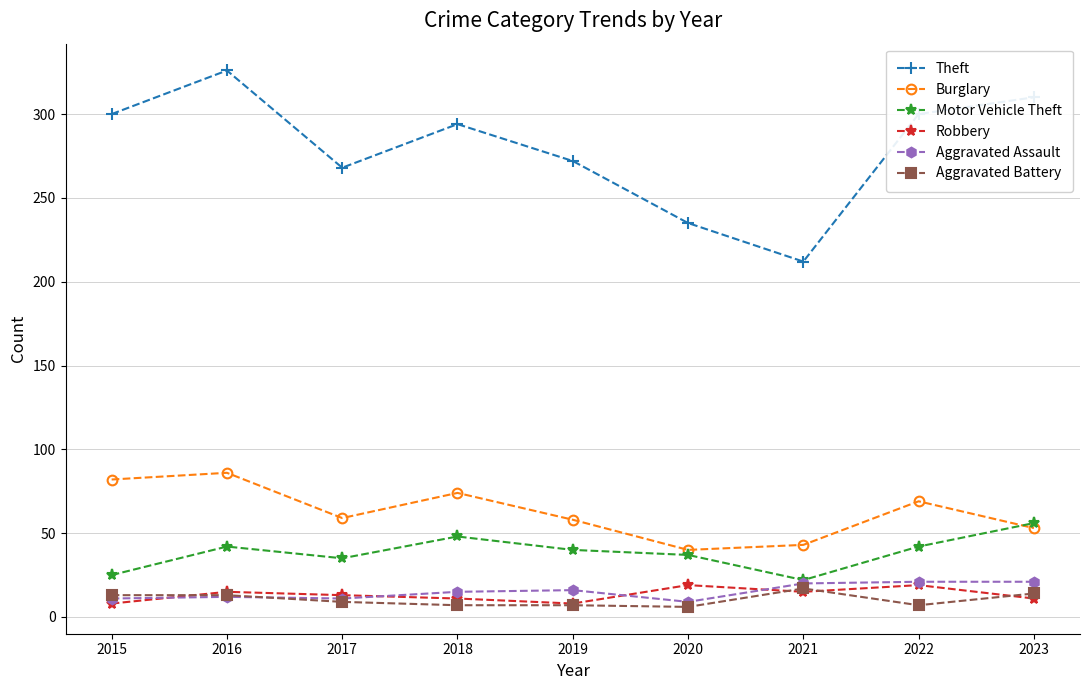

The Burglary series shows 82 at 2015. True or false?

True